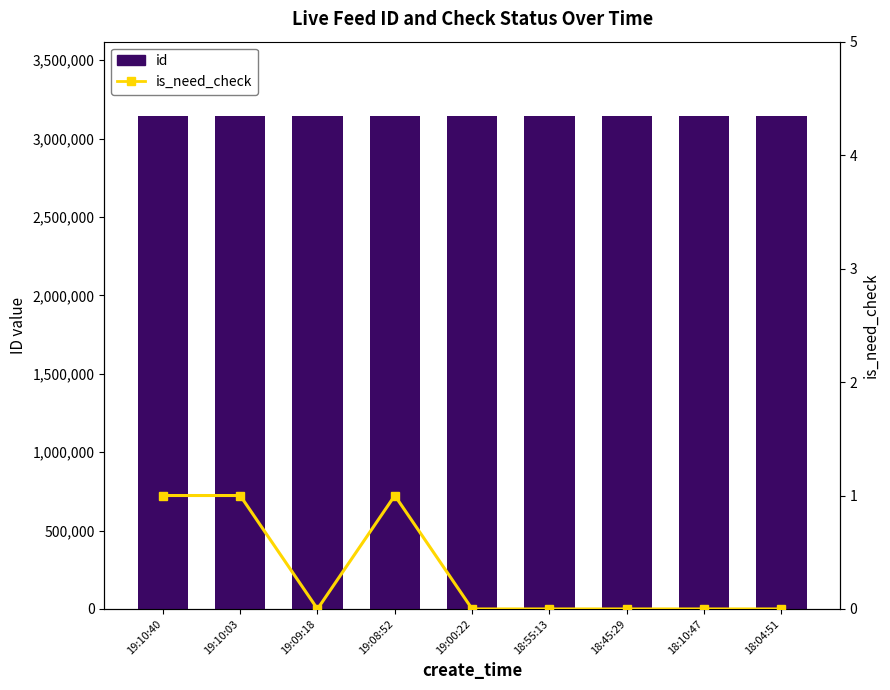

Which label corresponds to the largest value in the chart?

19:10:40